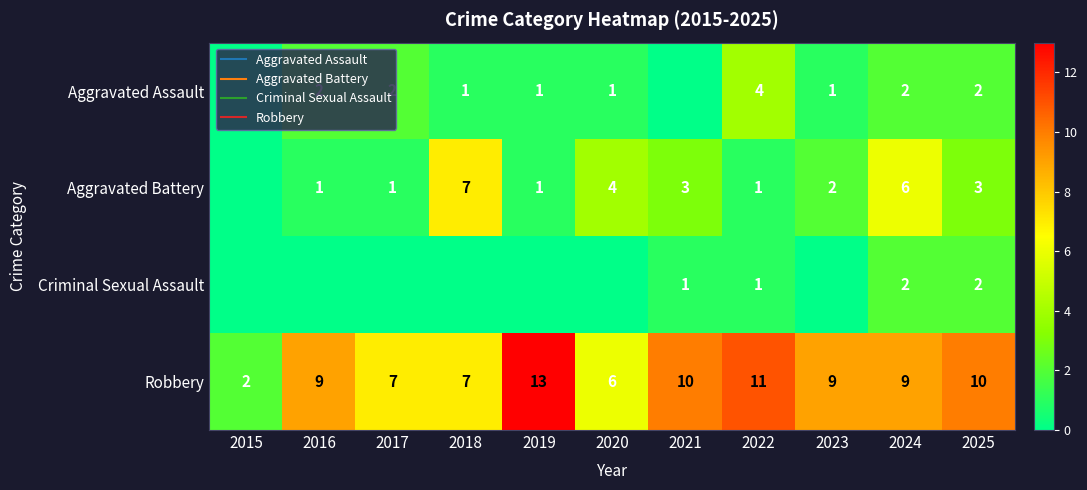

What is the difference between the maximum and minimum values in the Criminal Sexual Assault series?

2